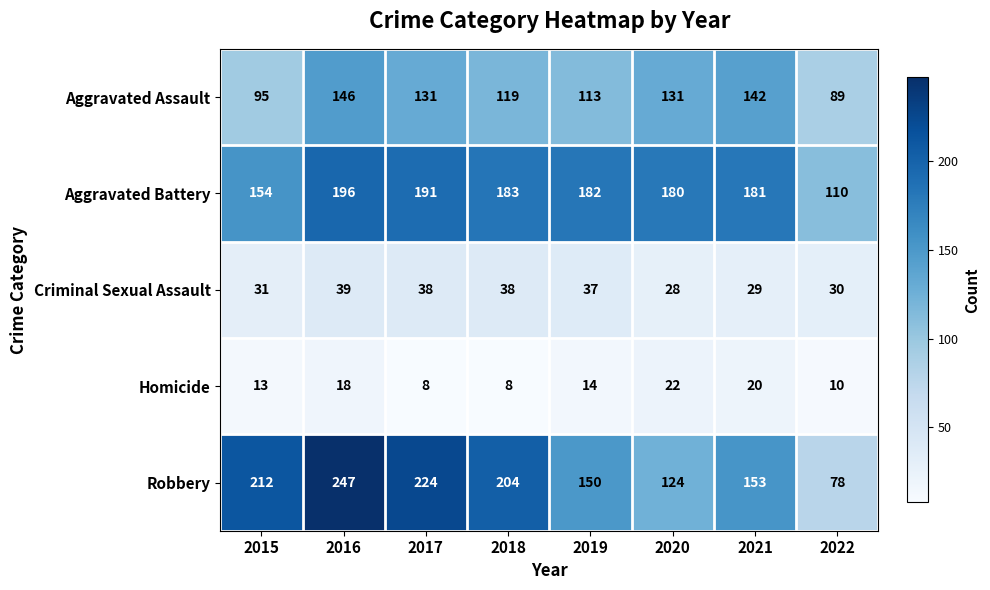

What is the total value across all series at 2019?

496